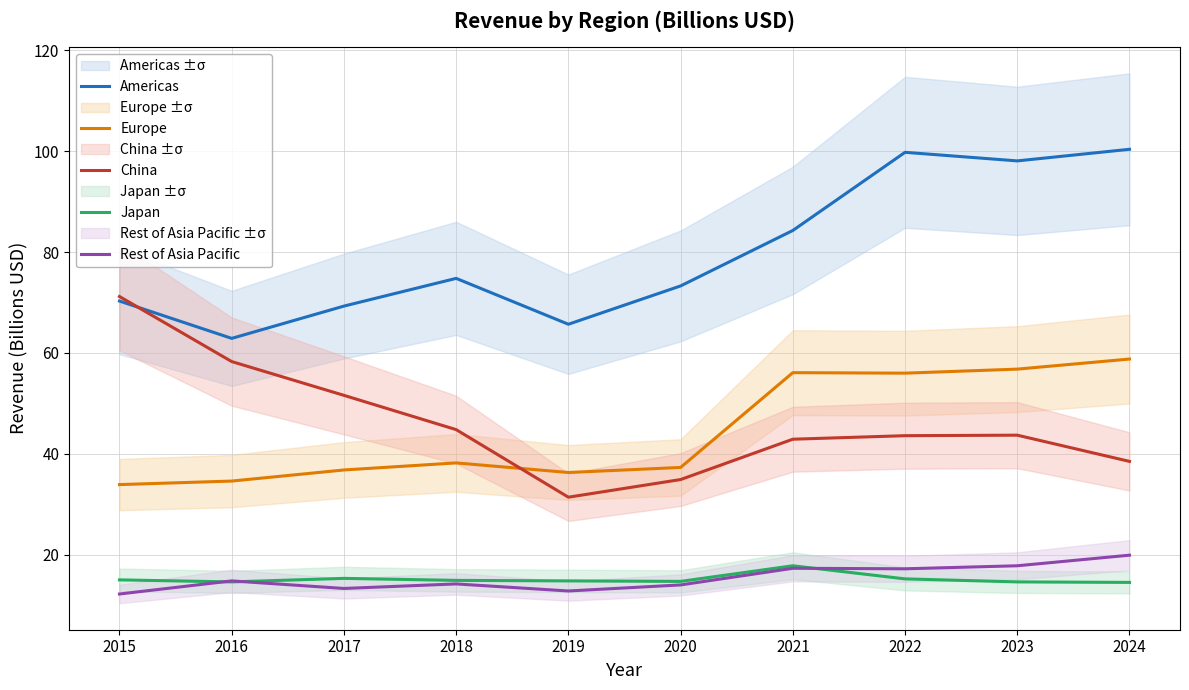

Does the chart have visible grid lines?

Yes